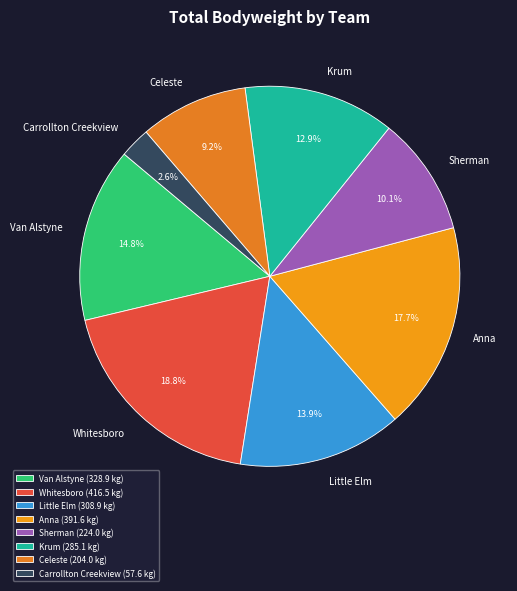

True or false: Celeste accounts for 14% of the total.

False